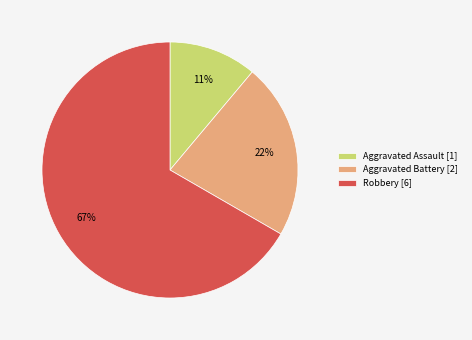

Do Aggravated Battery [2] and Robbery [6] together represent more than half of the pie?

Yes